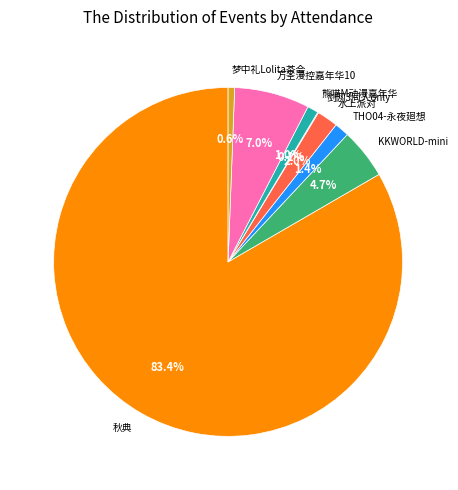

What is the largest slice in the pie chart?

秋典